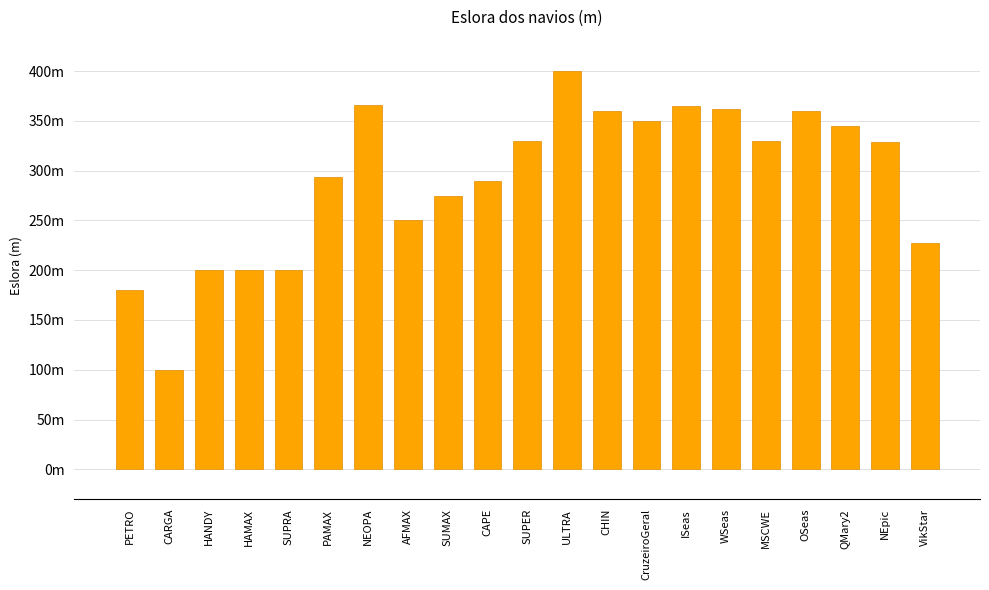

At which label is the value closest to 250?

AFMAX